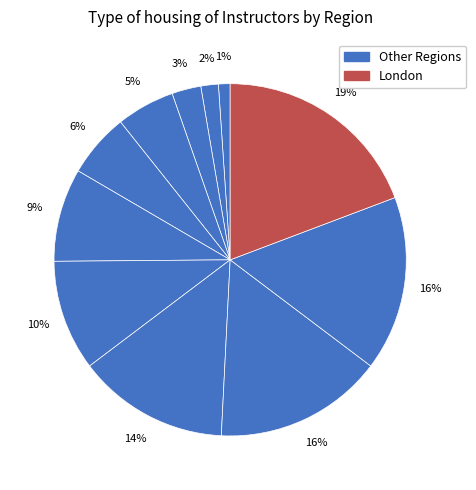

How many segments does this pie chart have?

11